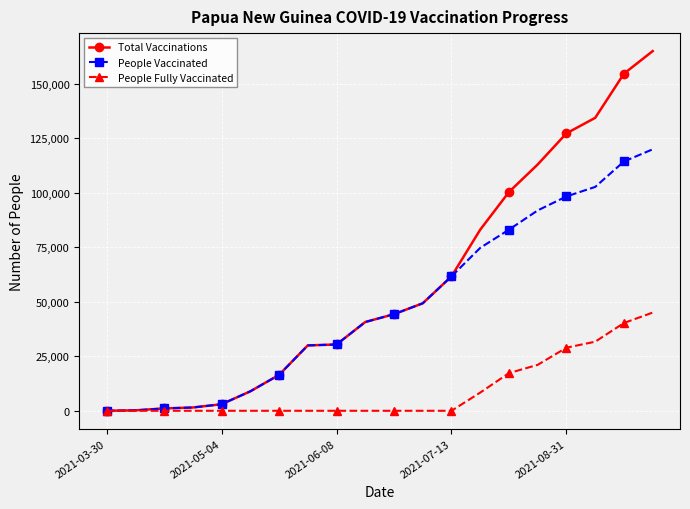

Rank the series by their average value, from highest to lowest.

Total Vaccinations, People Vaccinated, People Fully Vaccinated